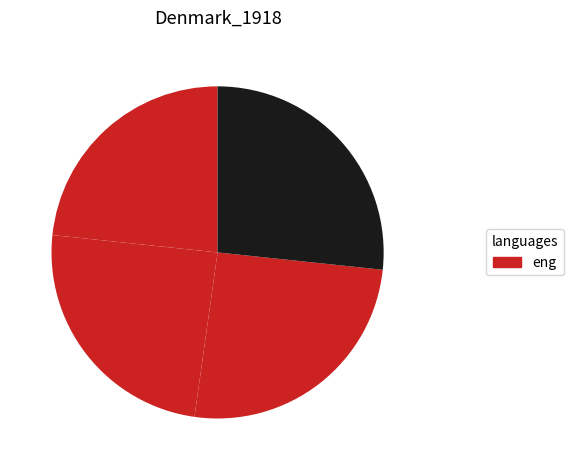

How many slices are in this pie chart?

4